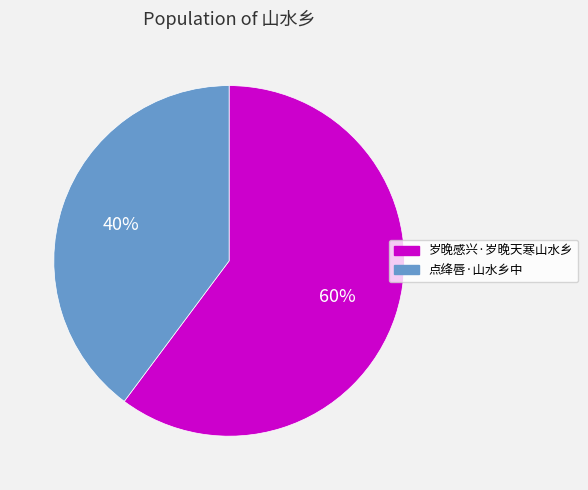

Is there a majority slice in this chart?

Yes